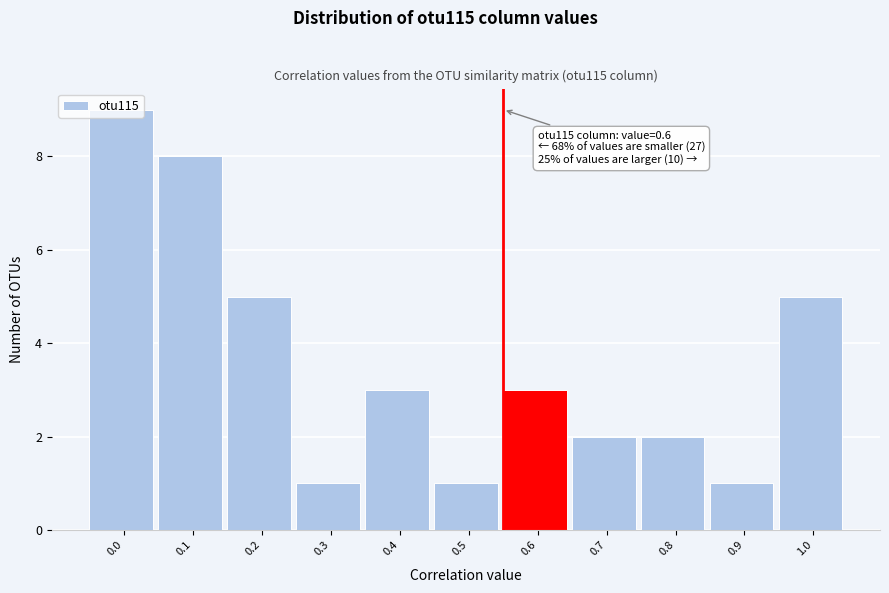

Which has a higher value, 0.7 or 0.6?

0.6